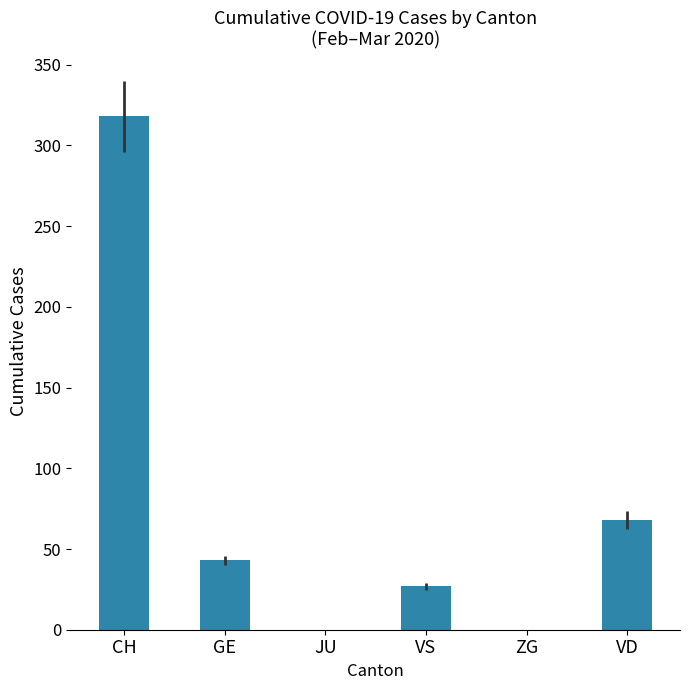

What is the sum of the values at VS and VD?

95